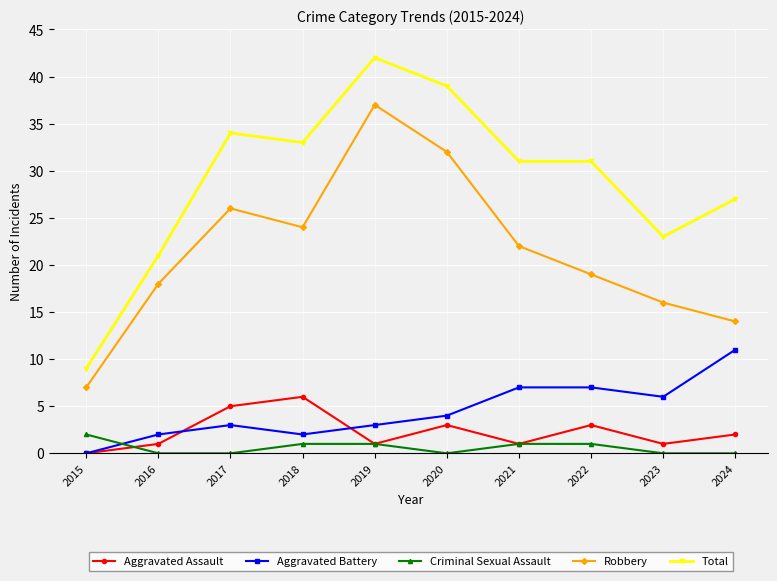

At which category is the sum across all series the highest?

2019